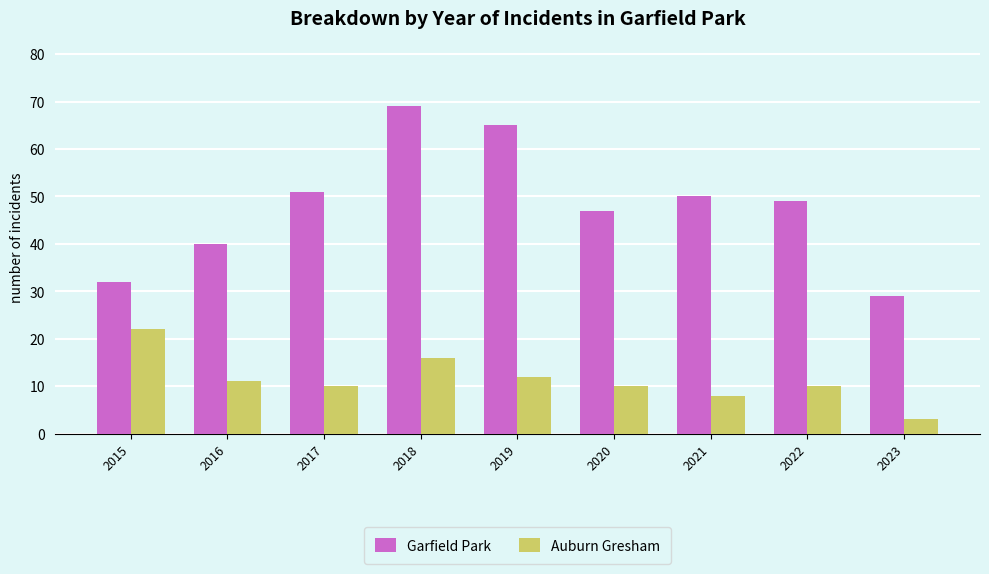

At which category is the sum across all series the highest?

2018